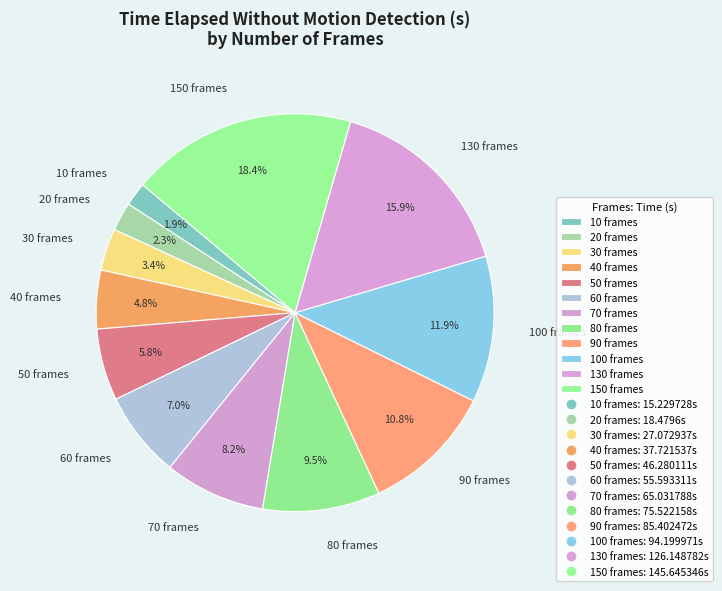

Which slice is the largest?

150 frames